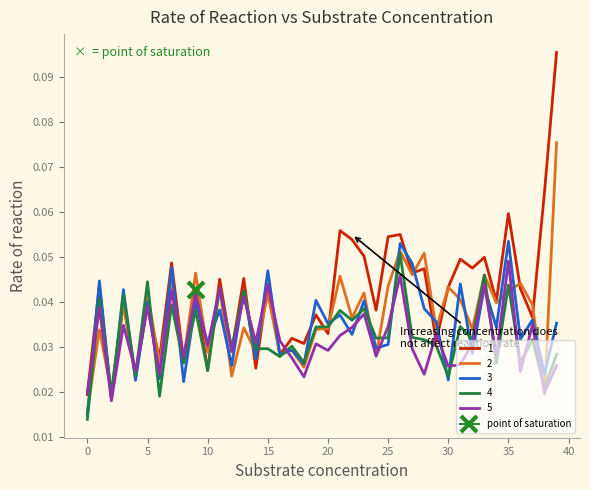

What is the total value across all series at 16?

0.1